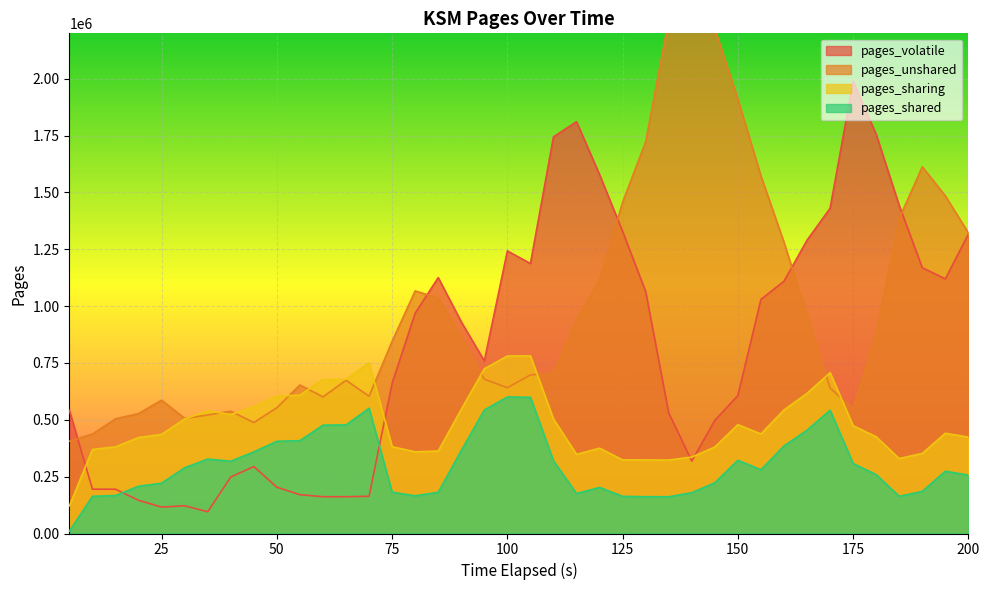

Reading right to left, list all the values displayed in this chart.

pages_volatile: 1316885	1119878	1169215	1442384	1755948	1988614	1430371	1290087	1109479	1029760	606685	497424	318646	530377	1064523	1328534	1578509	1811318	1744650	1187513	1242945	758962	930929	1125570	969021	660348	163883	161834	161814	170732	203622	294562	248635	95566	121923	116177	145971	194699	194973	541203
pages_unshared: 1322559	1485254	1613248	1385320	879704	549228	639562	959652	1281251	1572902	1910938	2219098	2485849	2258615	1723073	1457212	1117196	937944	704697	697578	641175	678589	863049	1035813	1067075	845515	603790	674224	600869	653369	553141	488051	537990	521264	506395	586298	527507	504374	437519	405952
pages_sharing: 423881	441085	352265	329657	425293	474164	707454	616387	543377	437795	478935	380454	336237	323122	323545	323833	375186	347996	503625	781133	780698	724631	546406	362687	359368	381712	751132	677908	676946	608401	604864	557825	523118	539216	503617	436063	422114	381069	369489	121697
pages_shared: 256828	274057	185400	163386	259088	307857	542248	454341	385096	280311	322117	223267	179331	161695	161869	163431	202717	175746	320038	599124	600500	543171	365092	181416	165850	181836	551006	477508	476581	408444	405592	358868	318057	327292	289253	221249	207756	166929	163708	10399